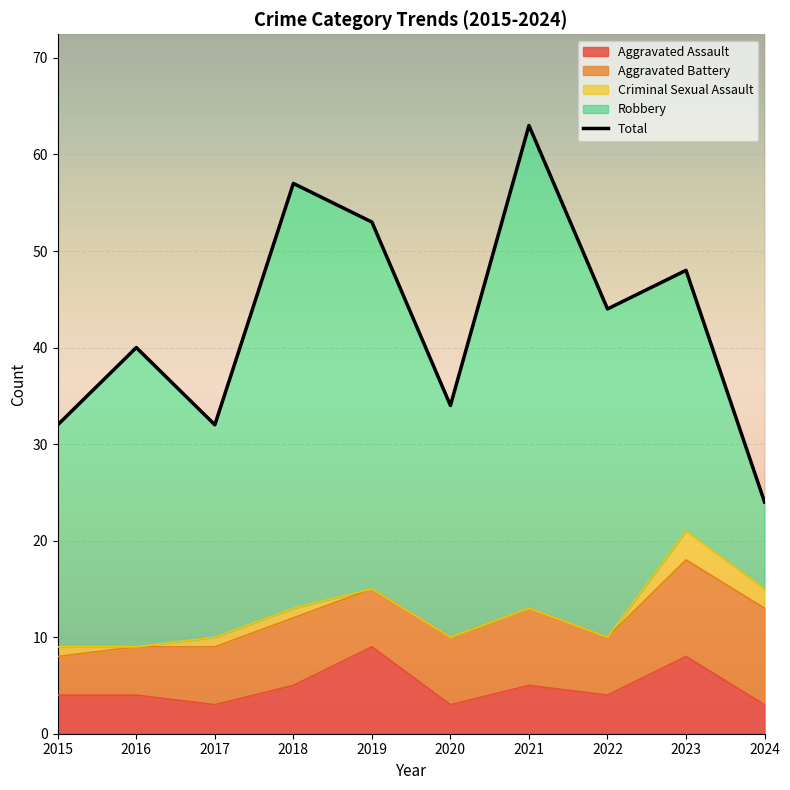

Where is the first local minimum for Aggravated Battery?

2019